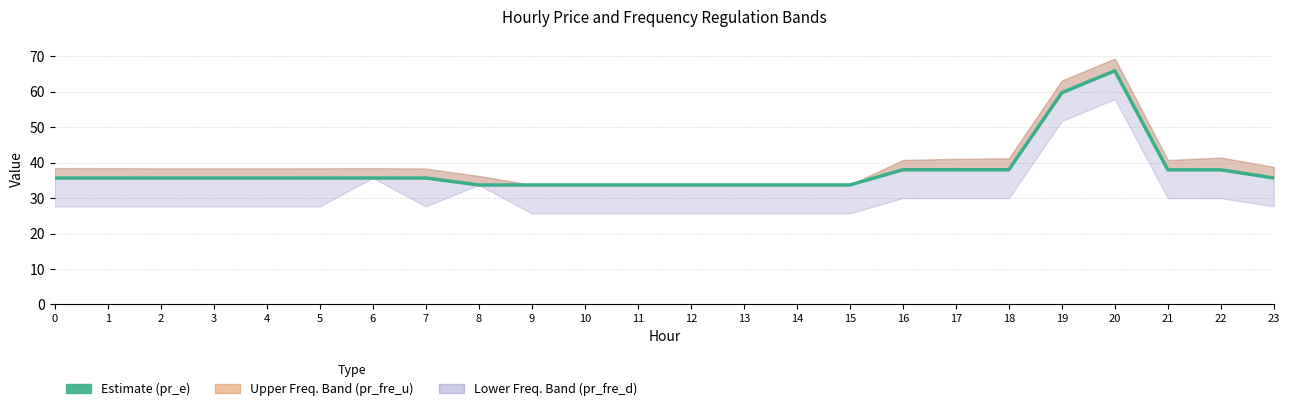

What is the difference between the maximum and minimum values?

32.2